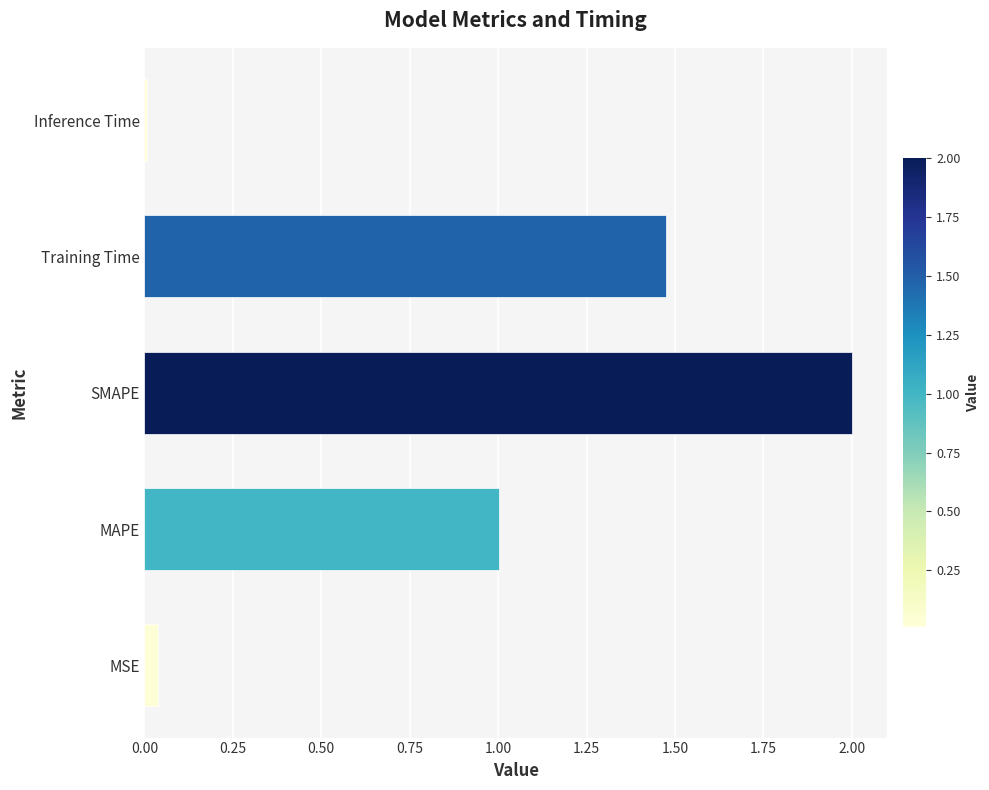

The chart shows a value of 2.0 at SMAPE. True or false?

True